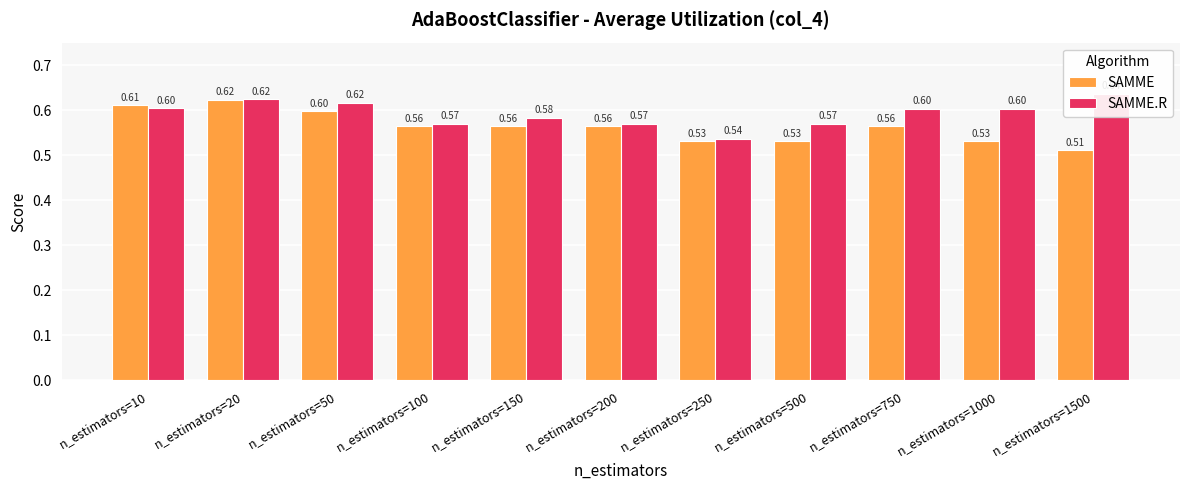

What are all the series names shown in the legend?

SAMME, SAMME.R